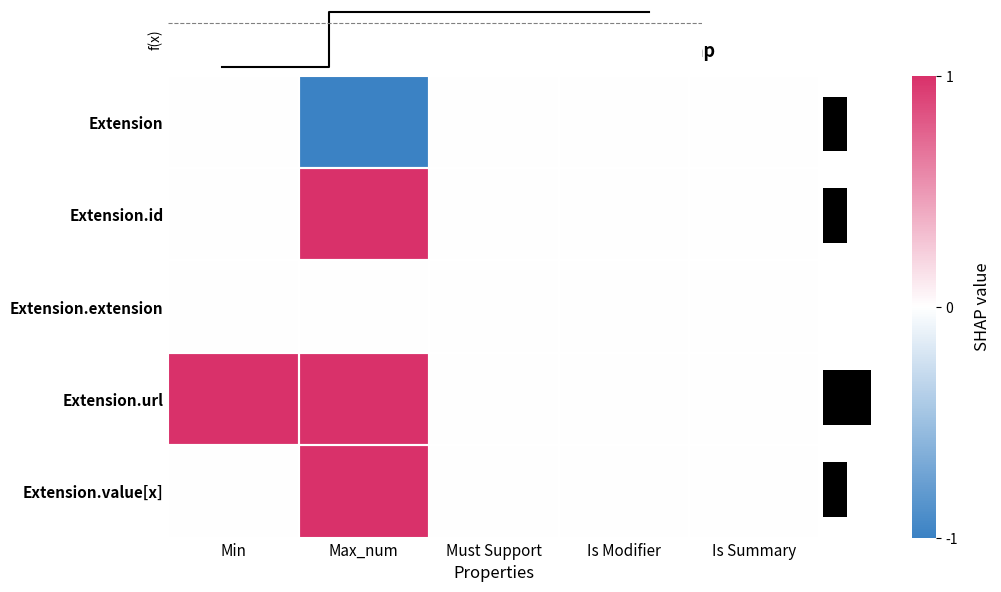

How many values in Extension are below zero?

1